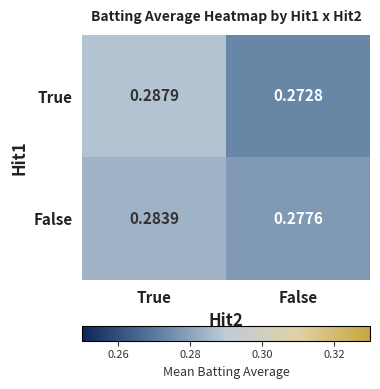

At False, list the series in order from smallest to largest.

True, False